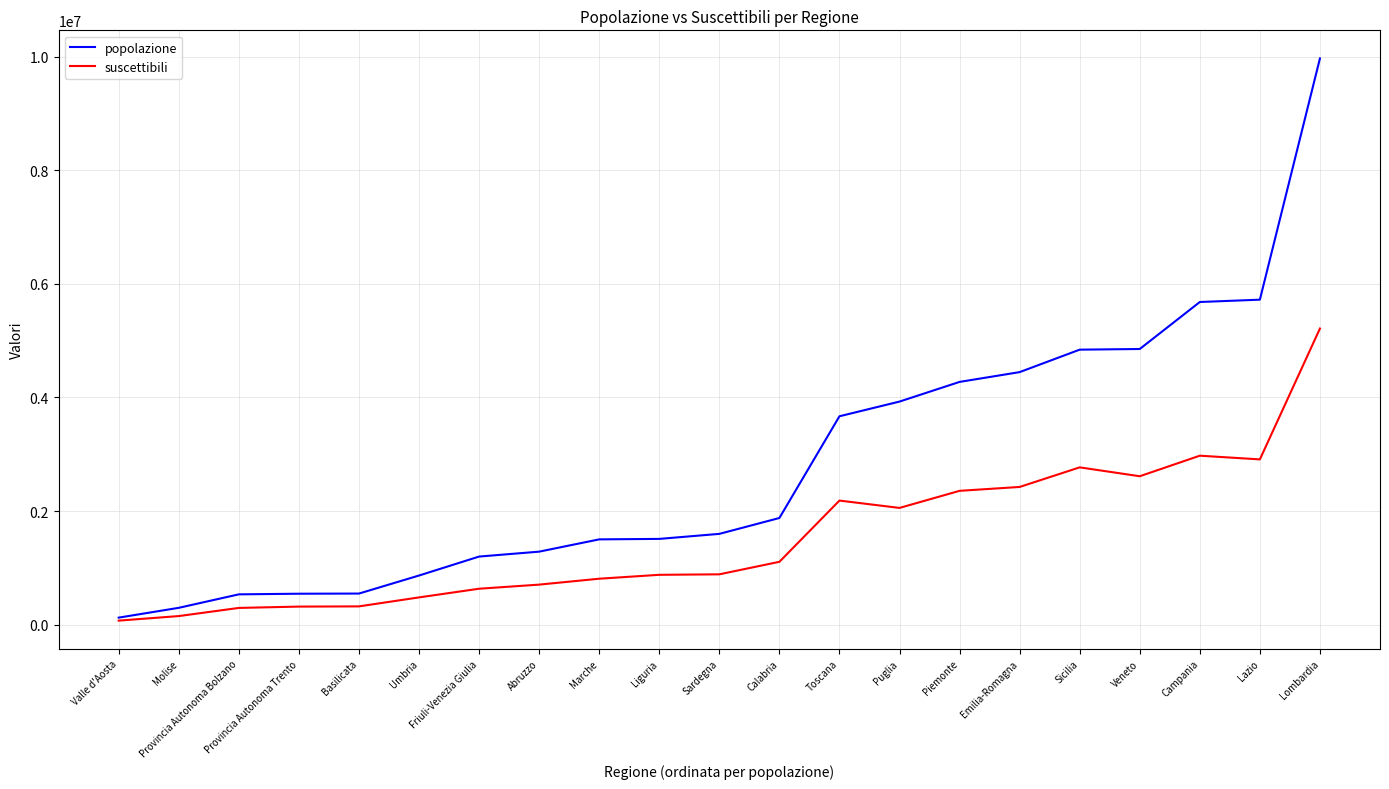

What is the sum of the popolazione values at Provincia Autonoma Trento and Veneto?

5397198